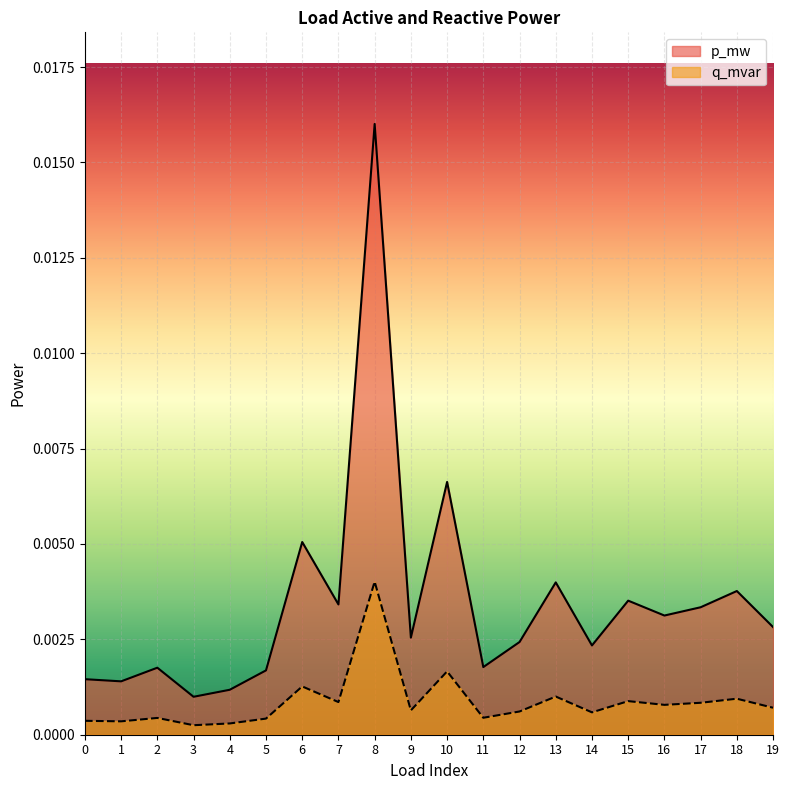

True or false: p_mw has more than 2 points higher than both neighbors.

True